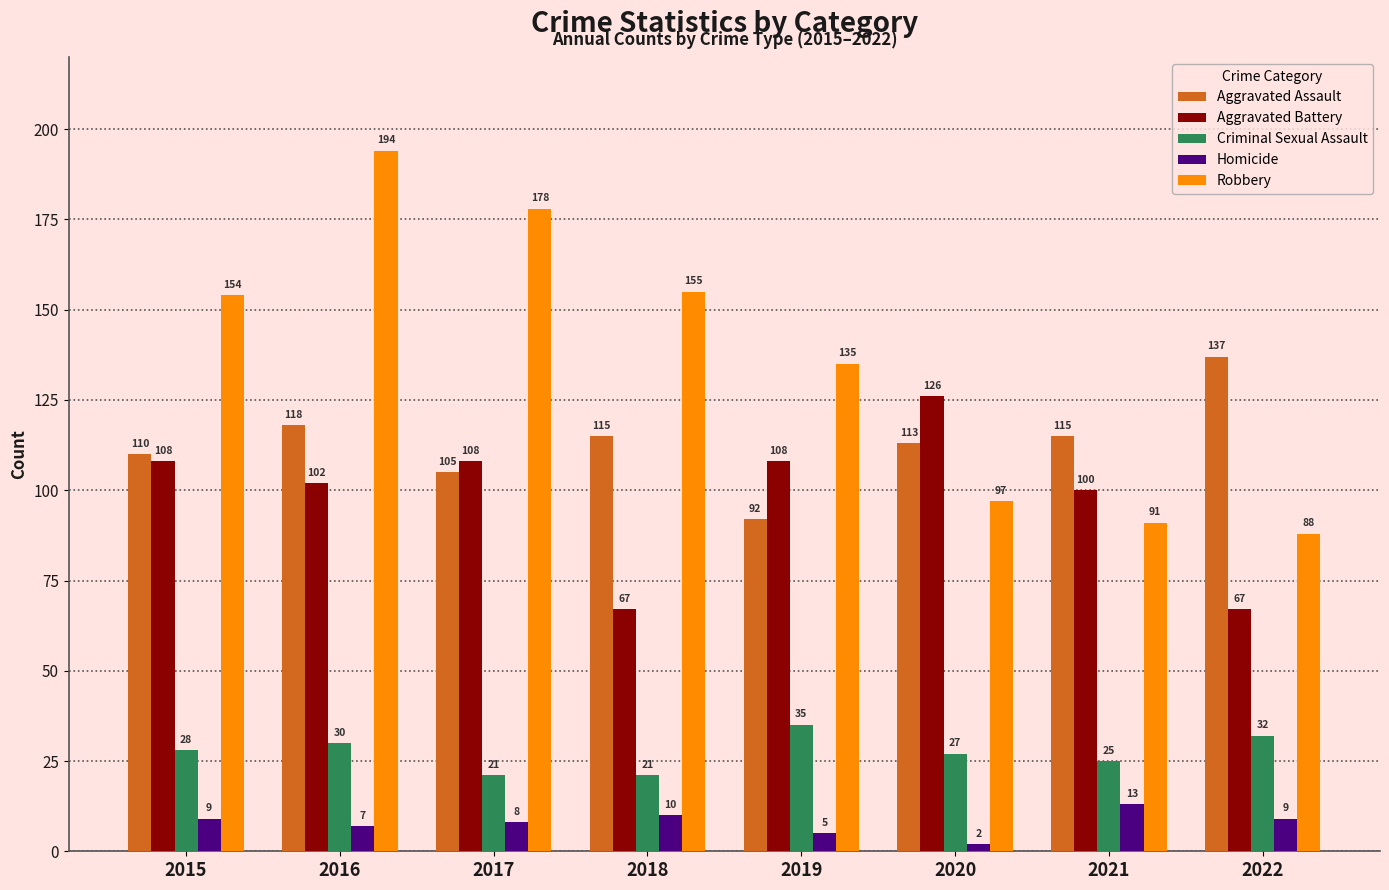

What value does the Aggravated Assault series have at 2016?

118